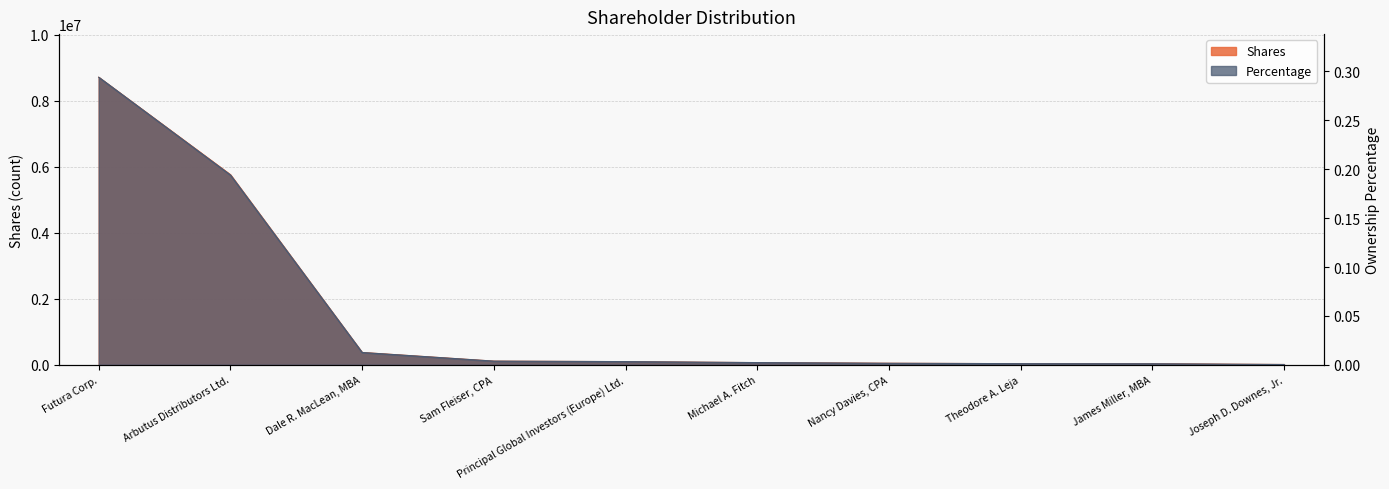

Between Principal Global Investors (Europe) Ltd. and Futura Corp., which is larger?

Futura Corp.